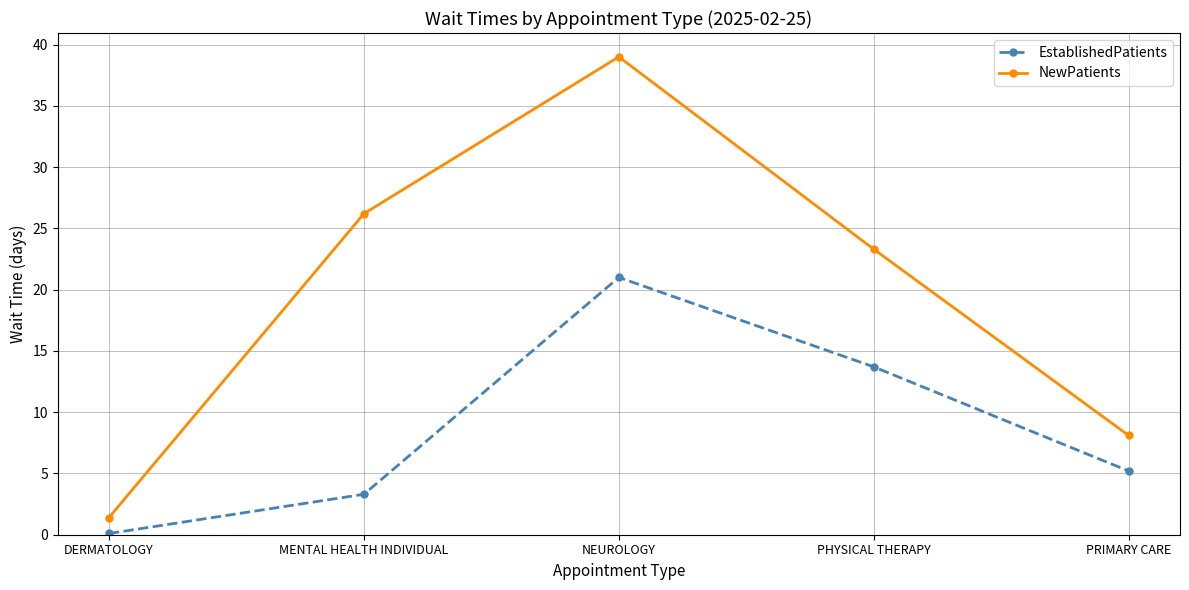

How many data points in EstablishedPatients are above 5?

3